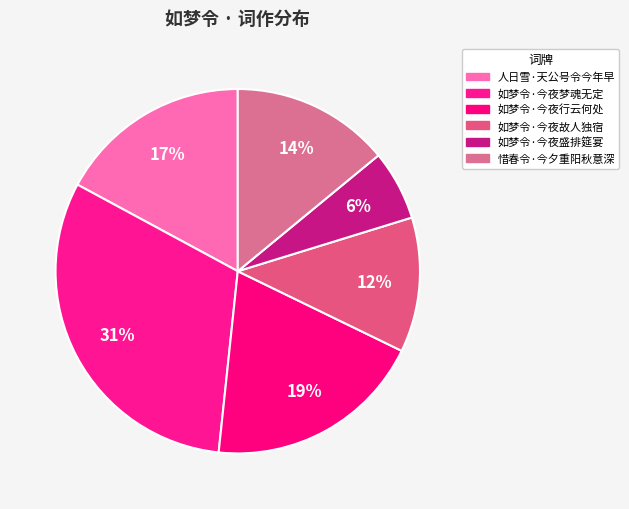

What percentage is the 如梦令·今夜故人独宿 slice, to the nearest percent?

12%